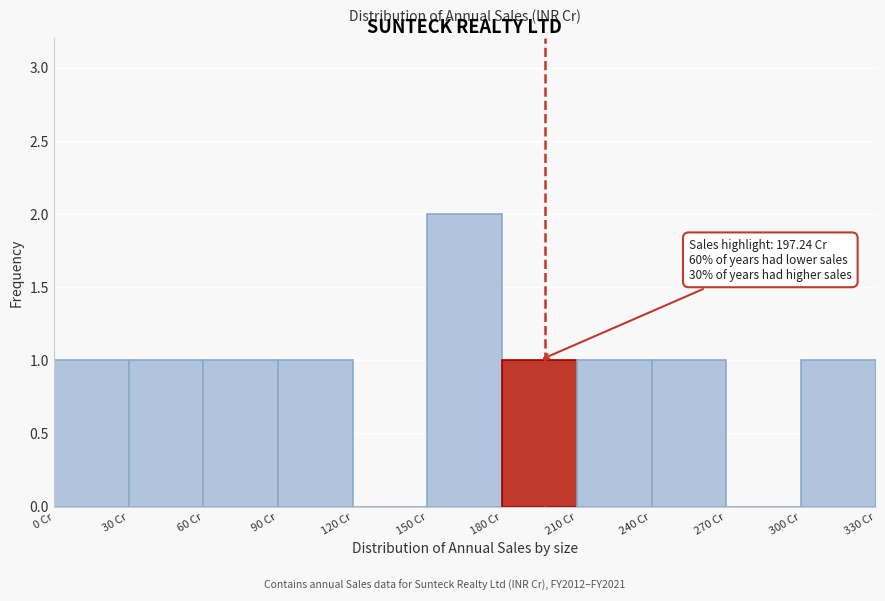

Over which range of the x-axis is the bar tallest?

150 to 180